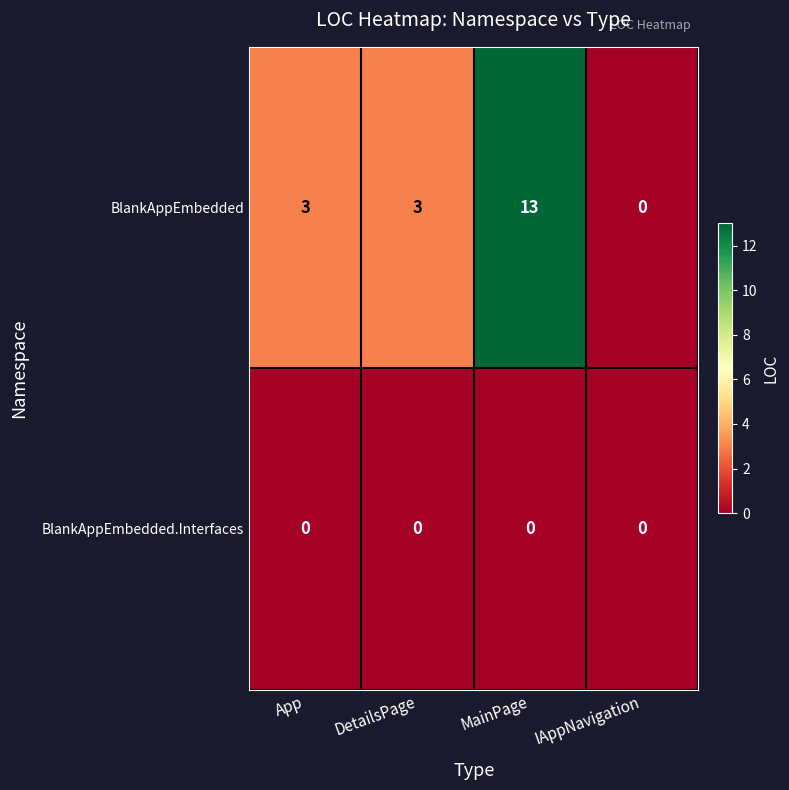

Reading left to right, extract all data points from this chart.

BlankAppEmbedded: App=3	DetailsPage=3	MainPage=13	IAppNavigation=0
BlankAppEmbedded.Interfaces: App=0	DetailsPage=0	MainPage=0	IAppNavigation=0